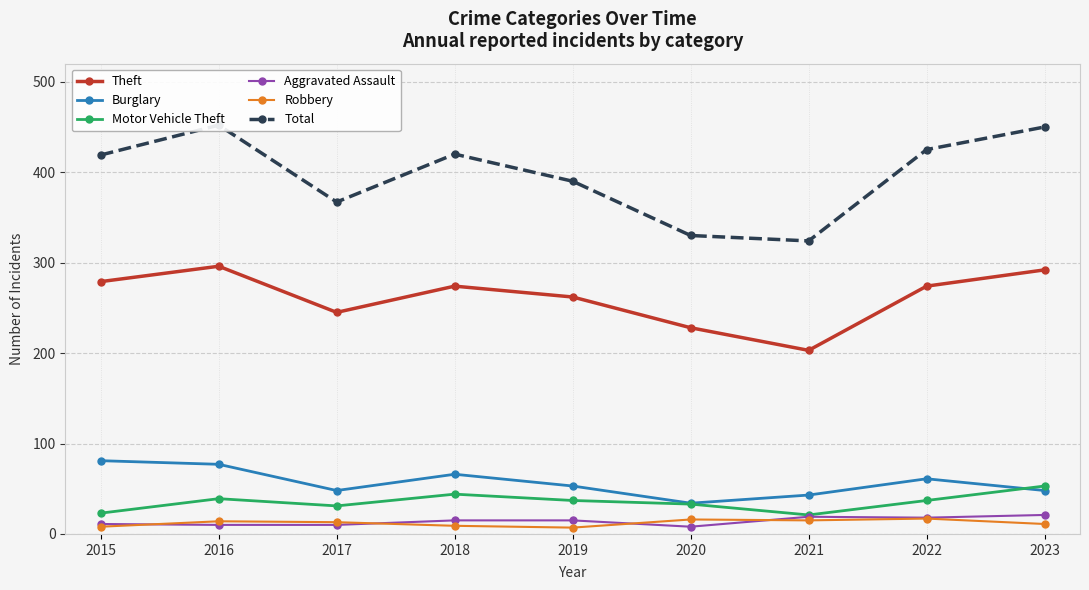

At which category is the sum across all series the highest?

2016